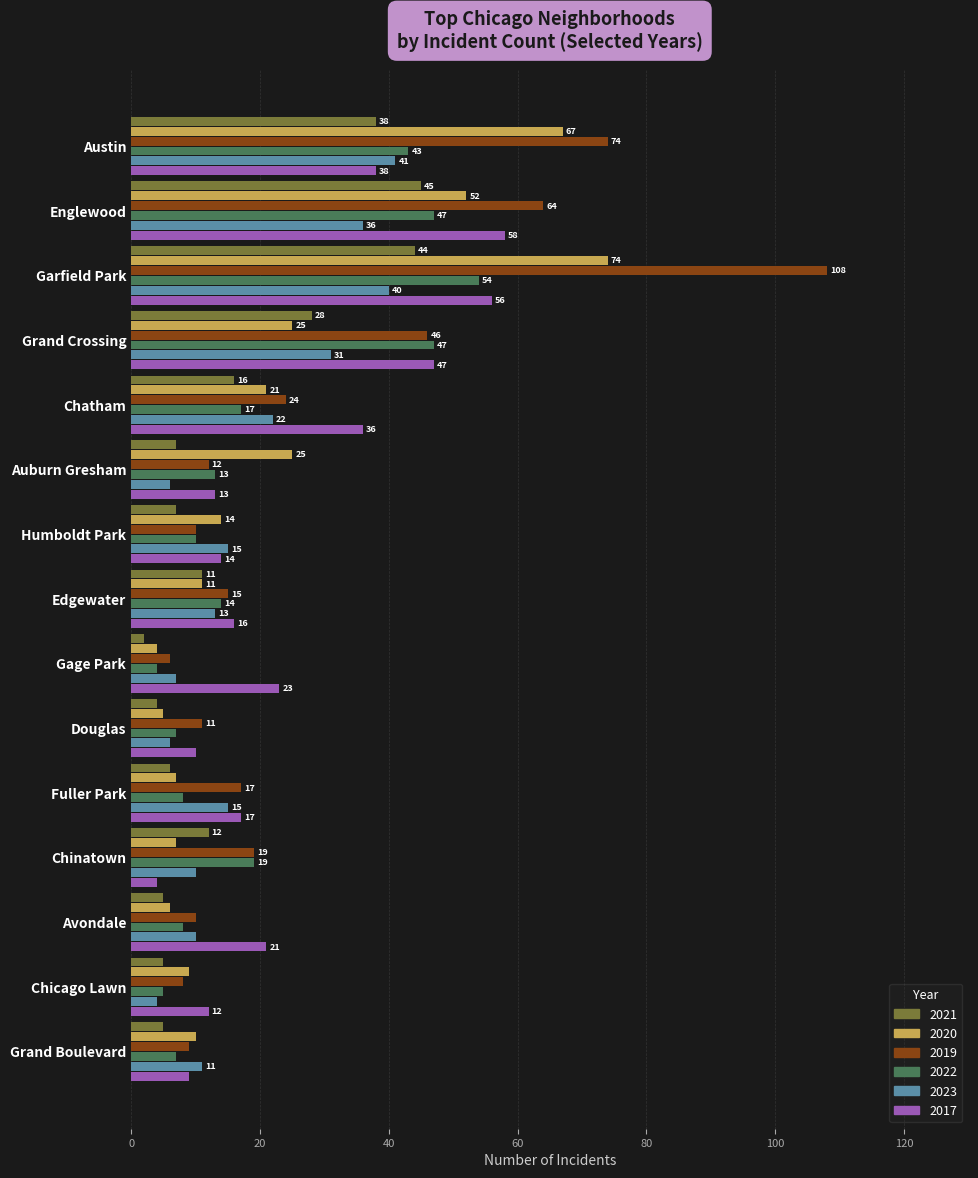

What is the sum of all 2022 values?

303